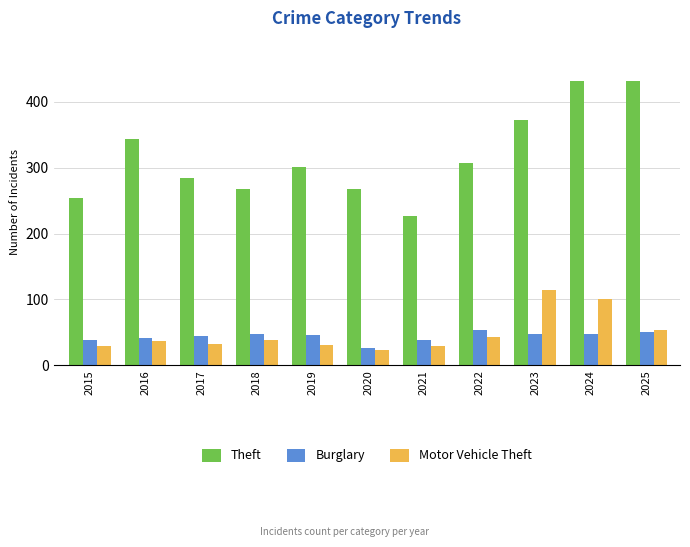

What is the average value of the Burglary series?

44